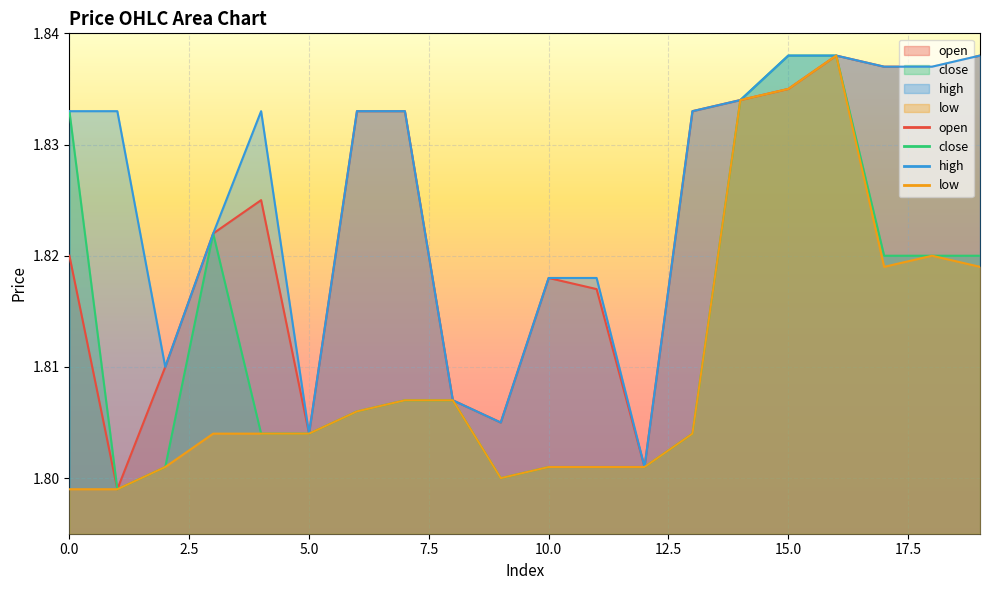

True or false: low and open intersect in this chart.

False